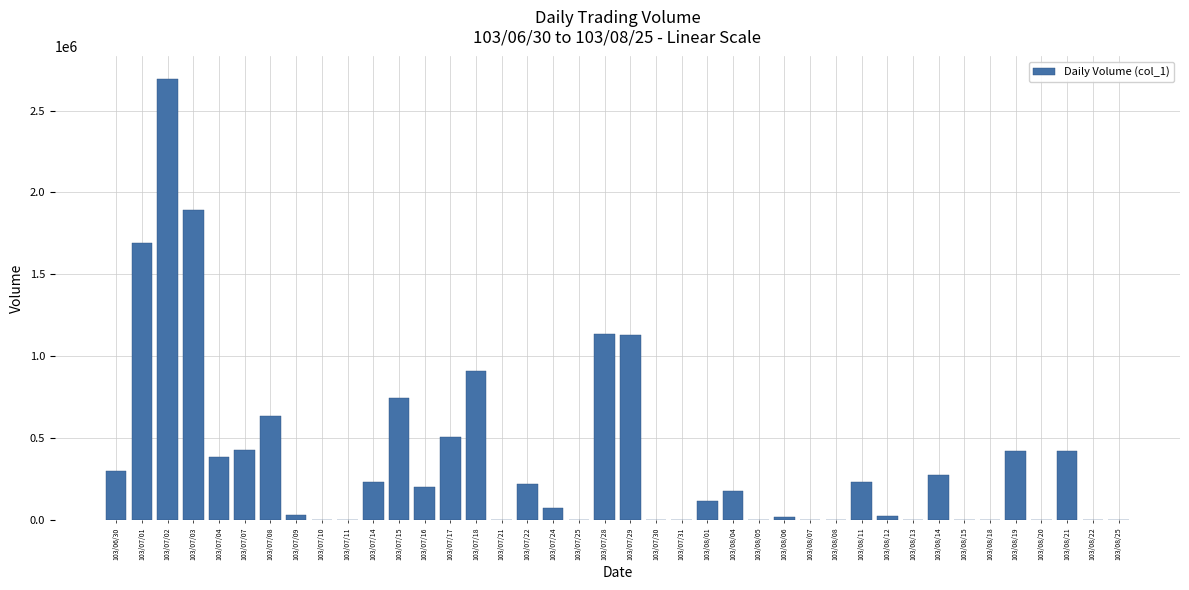

Is it true that the value at 103/07/30 is 0?

True